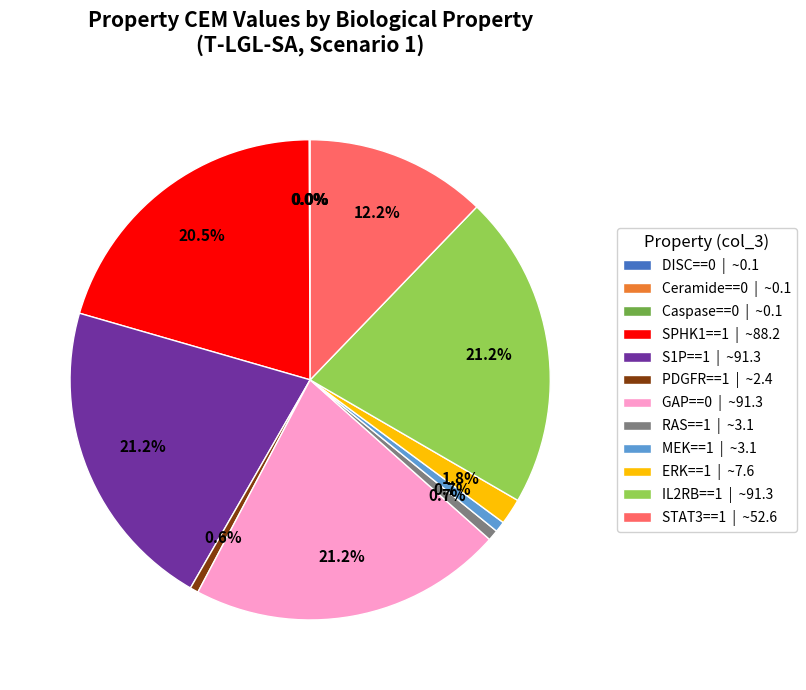

Between GAP==0 | ~91.3 and MEK==1 | ~3.1, which is larger?

GAP==0 | ~91.3